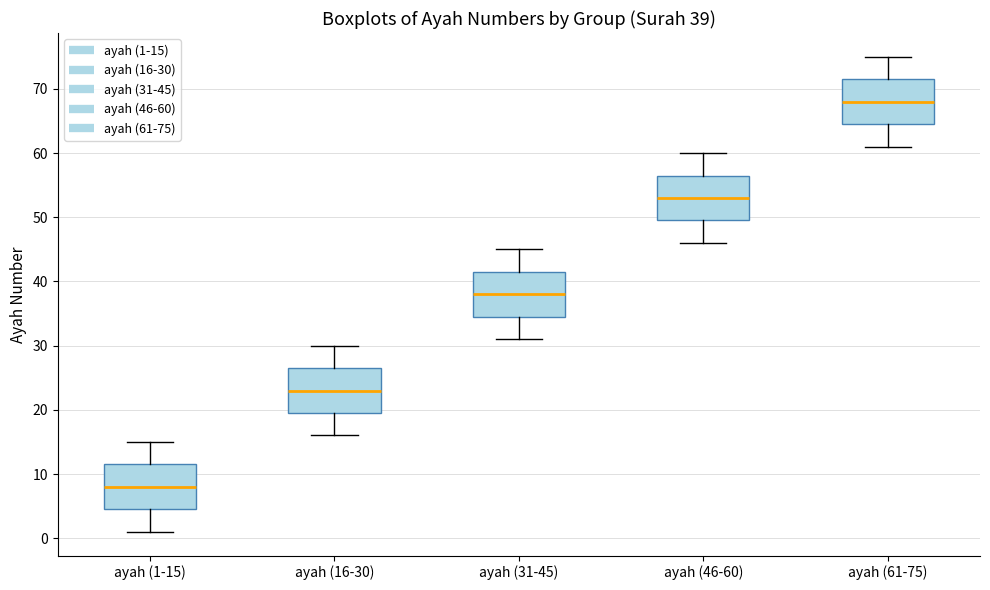

Which box has the lowest median line?

ayah (1-15)